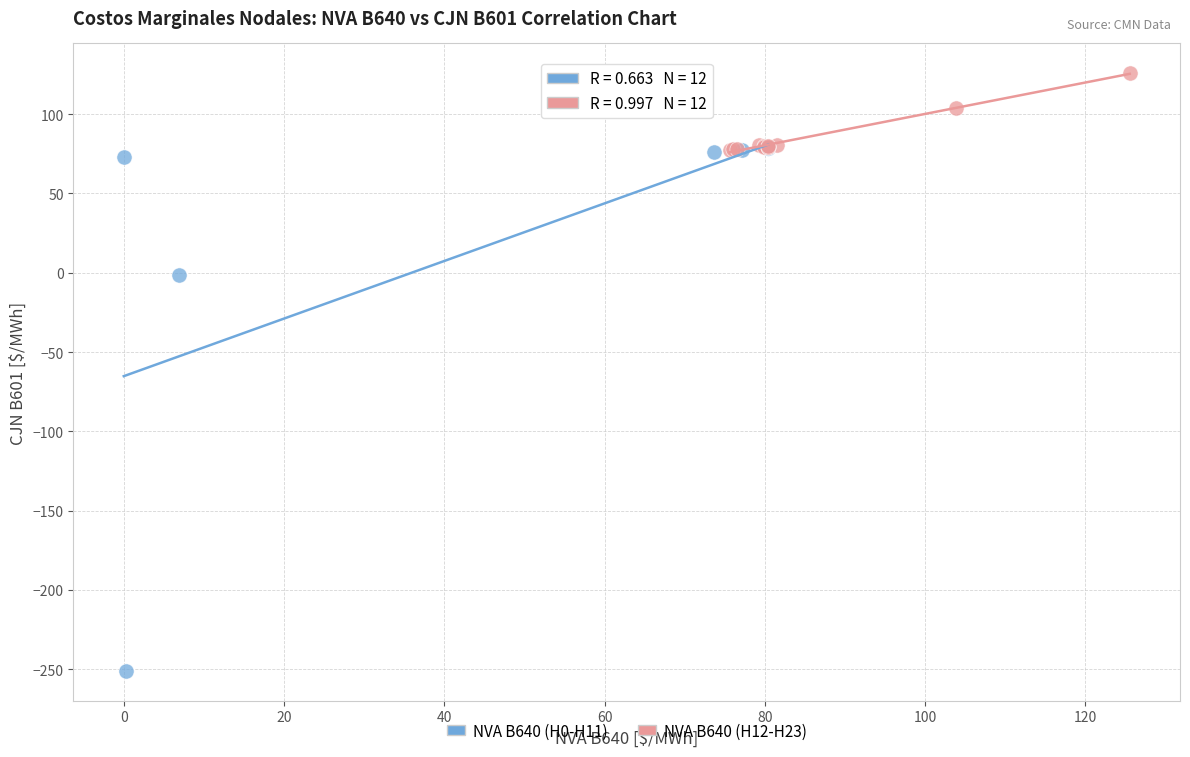

Which series reaches the maximum Y coordinate?

NVA B640 (H12-H23)